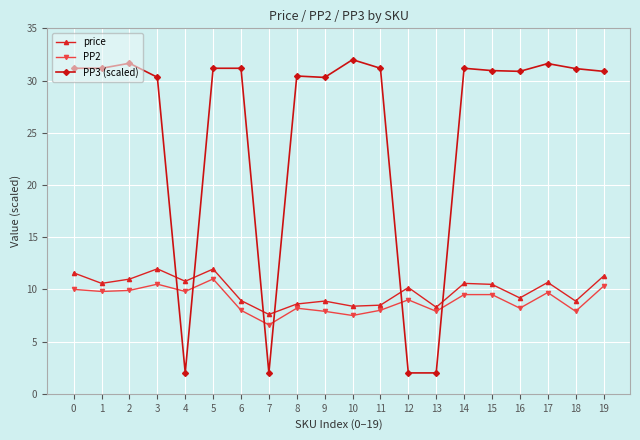

True or false: price has more than 2 points higher than both neighbors.

True